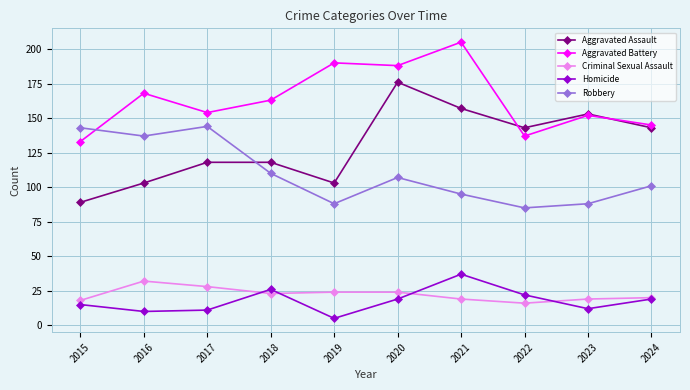

What is the value of the Homicide point at the 4th from the left?

26